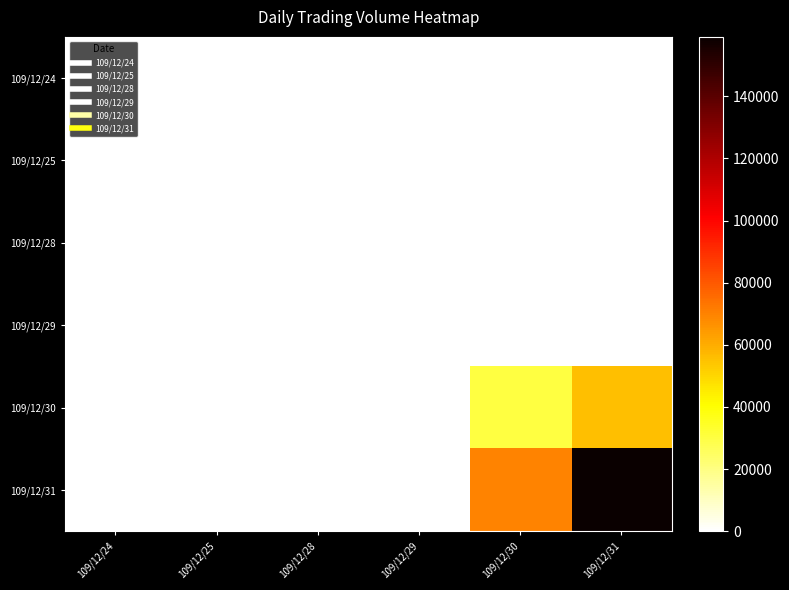

Which series has the widest spread of values?

109/12/31